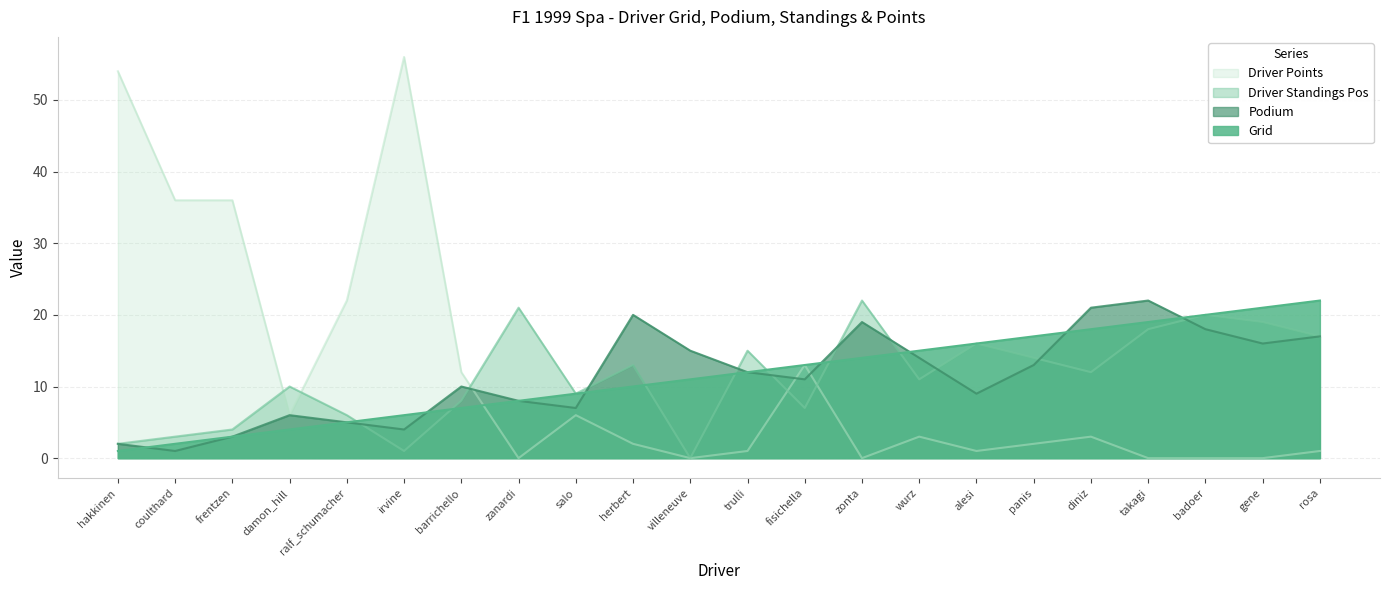

What is the sum of all podium values?

253